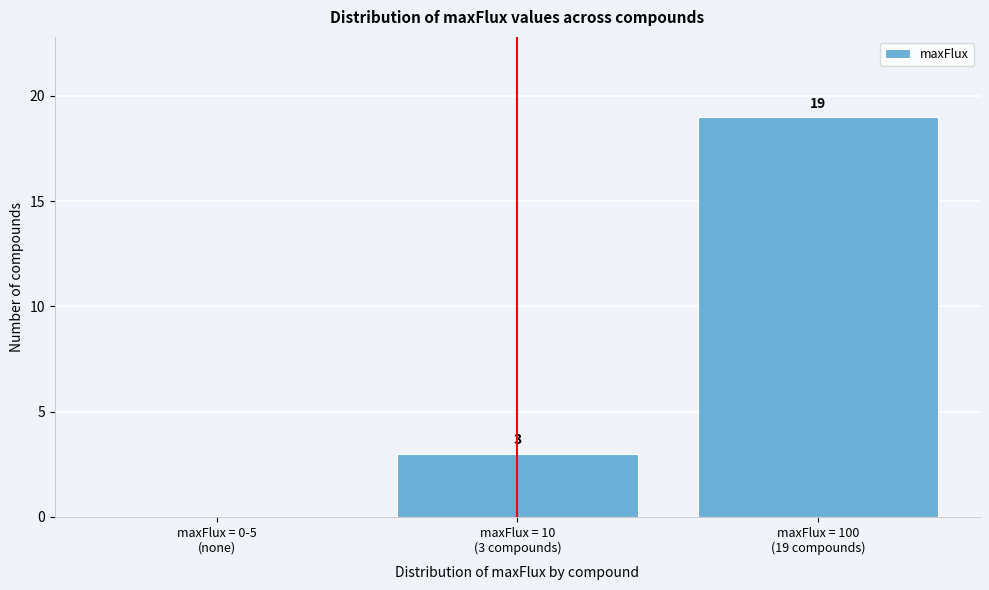

What is the greatest value displayed?

19